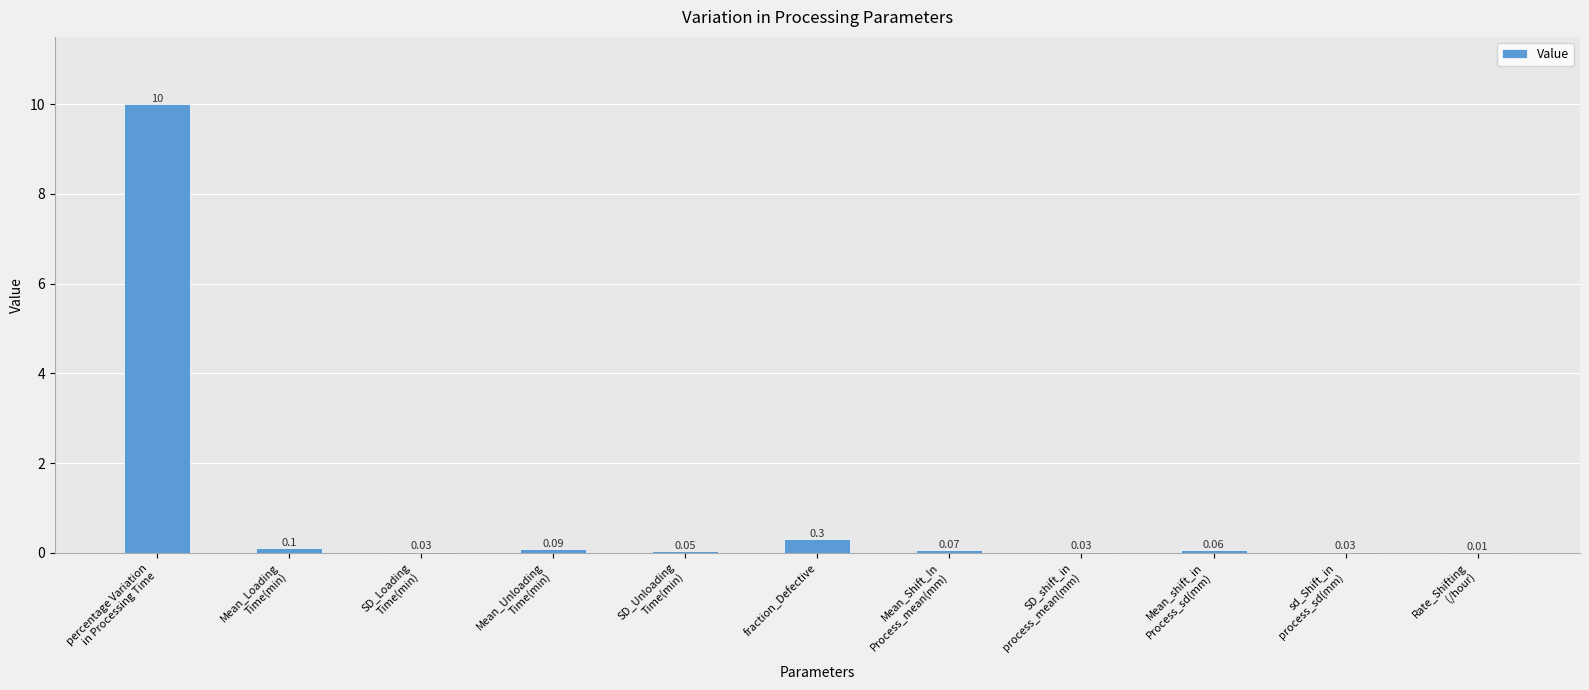

Which has a higher value, Mean_Shift_In
Process_mean(mm) or fraction_Defective?

fraction_Defective